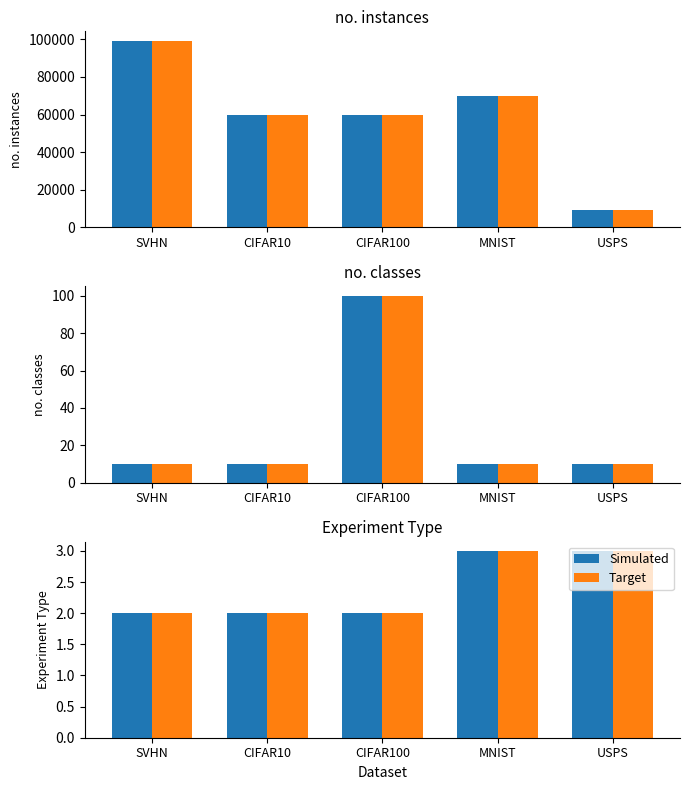

What are all the series names shown in the legend?

Simulated, Target